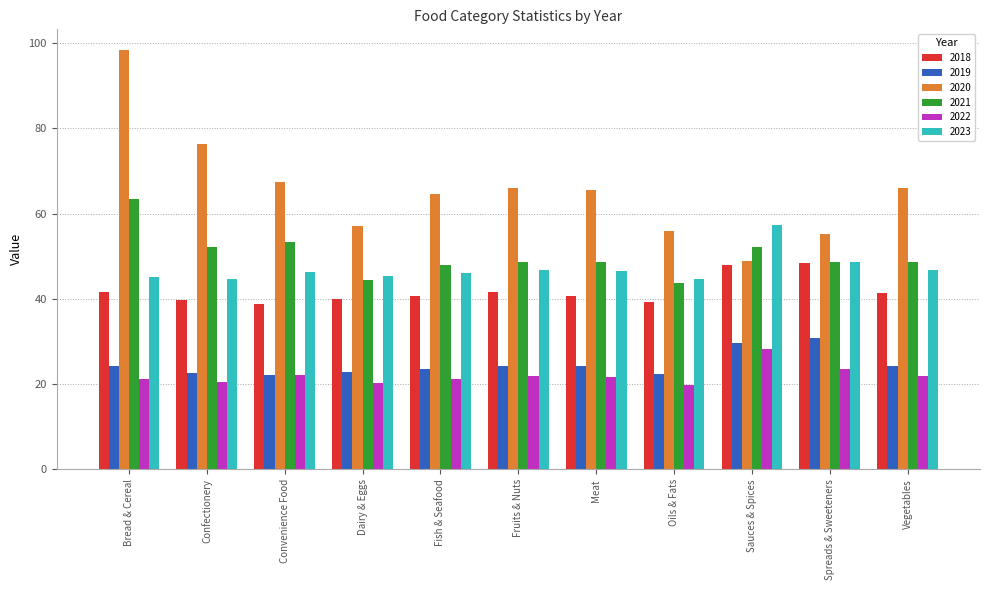

What is the difference between the maximum and minimum values in the 2022 series?

8.4